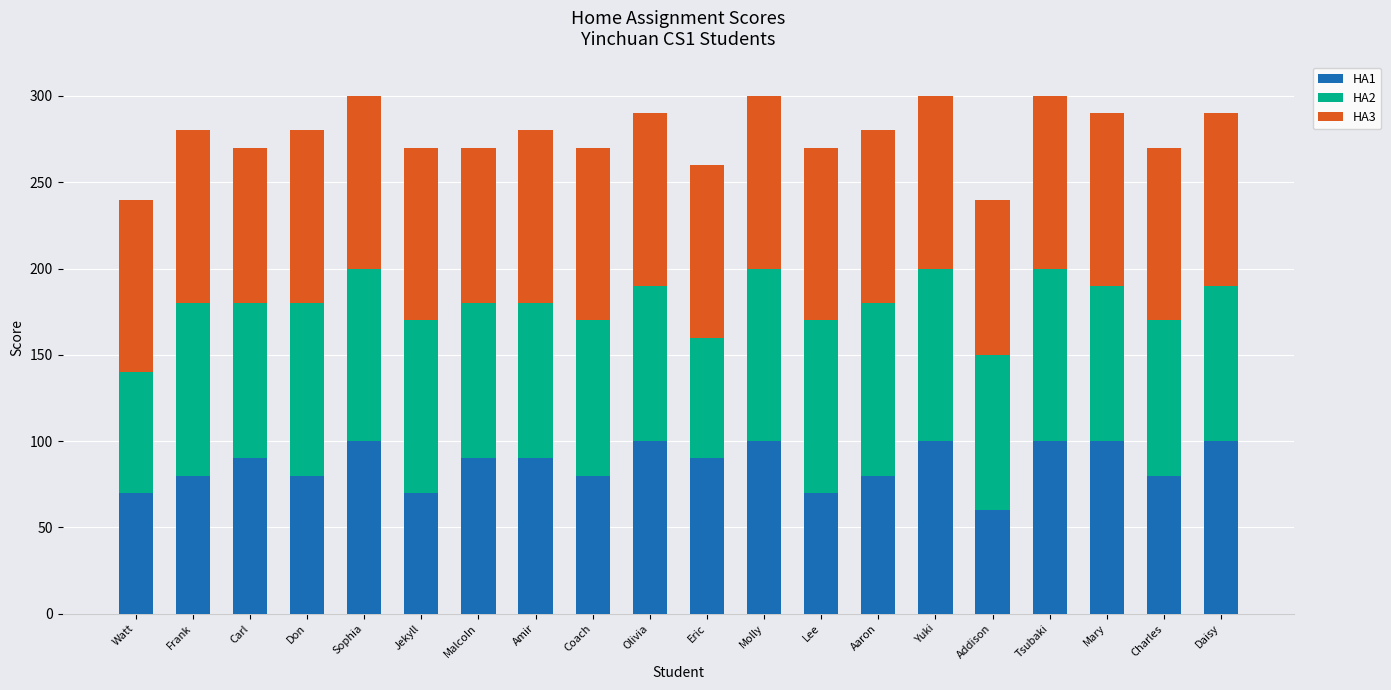

What is the total value across all series at Eric?

260